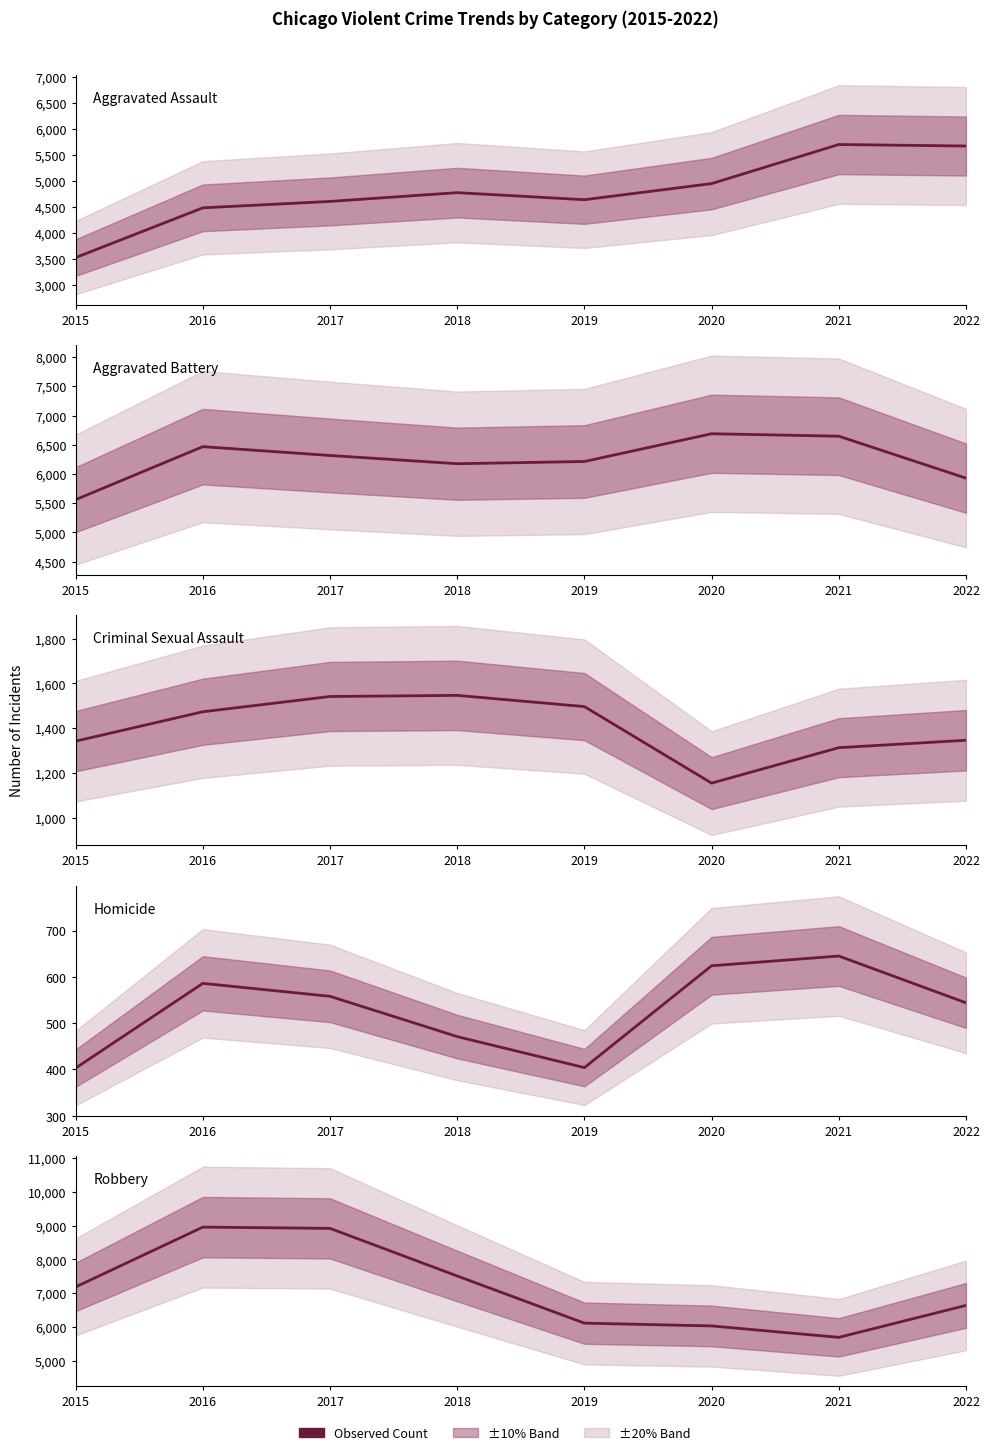

Reading left to right, transcribe all the data shown in this chart.

Aggravated Assault: 2015=3531	2016=4488	2017=4611	2018=4780	2019=4644	2020=4954	2021=5706	2022=5677
Aggravated Battery: 2015=5561	2016=6468	2017=6317	2018=6176	2019=6214	2020=6689	2021=6647	2022=5929
Criminal Sexual Assault: 2015=1343	2016=1474	2017=1542	2018=1547	2019=1497	2020=1156	2021=1314	2022=1347
Homicide: 2015=403	2016=586	2017=558	2018=471	2019=404	2020=624	2021=645	2022=544
Robbery: 2015=7187	2016=8959	2017=8922	2018=7511	2019=6113	2020=6031	2021=5692	2022=6639